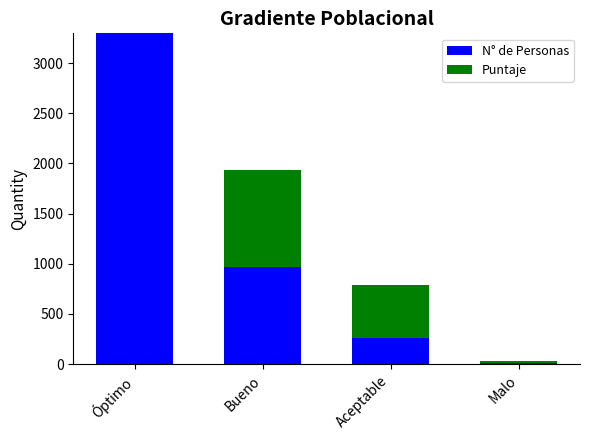

What is the sum of all N° de Personas values?

4534